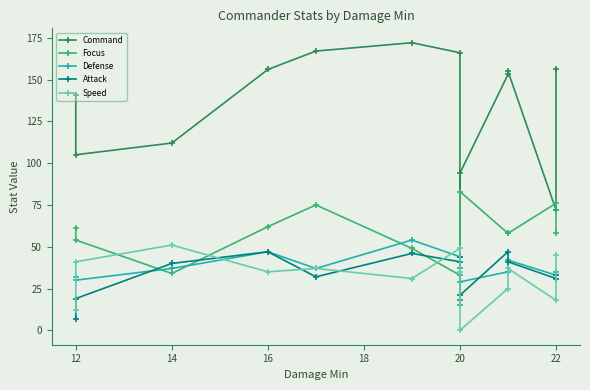

How many lines are shown in the chart?

5